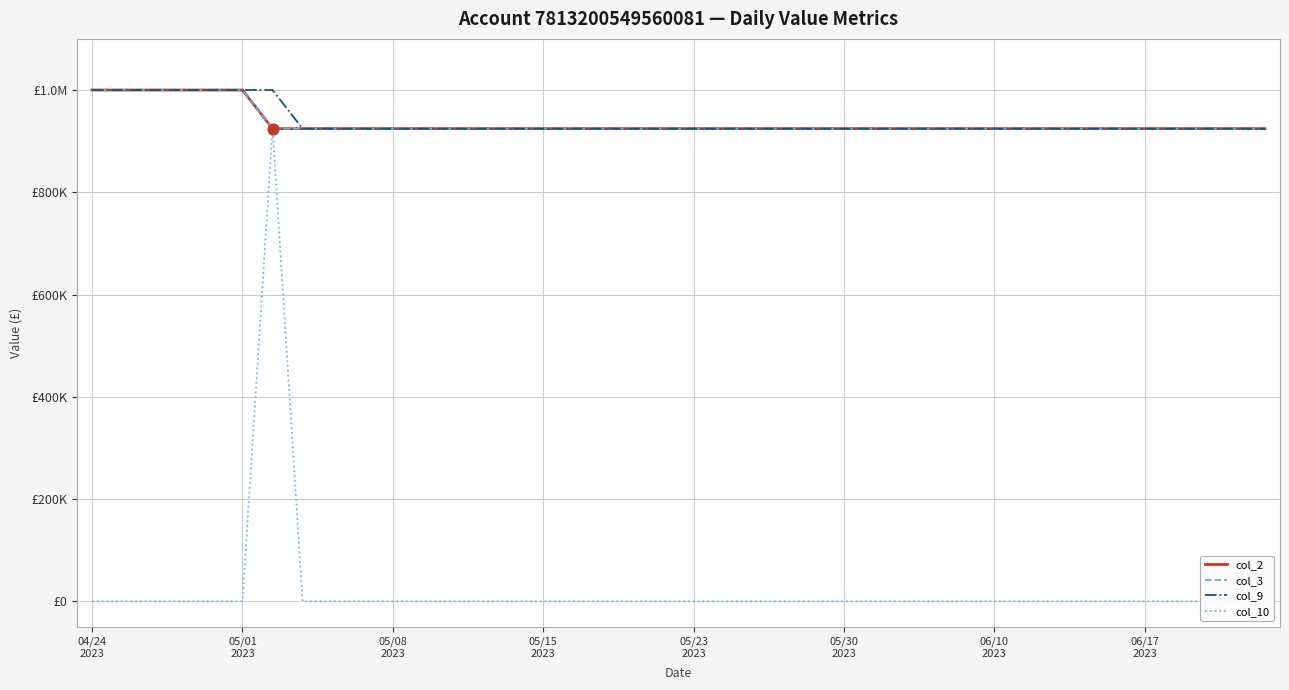

Which series contains the highest Y value?

col_2